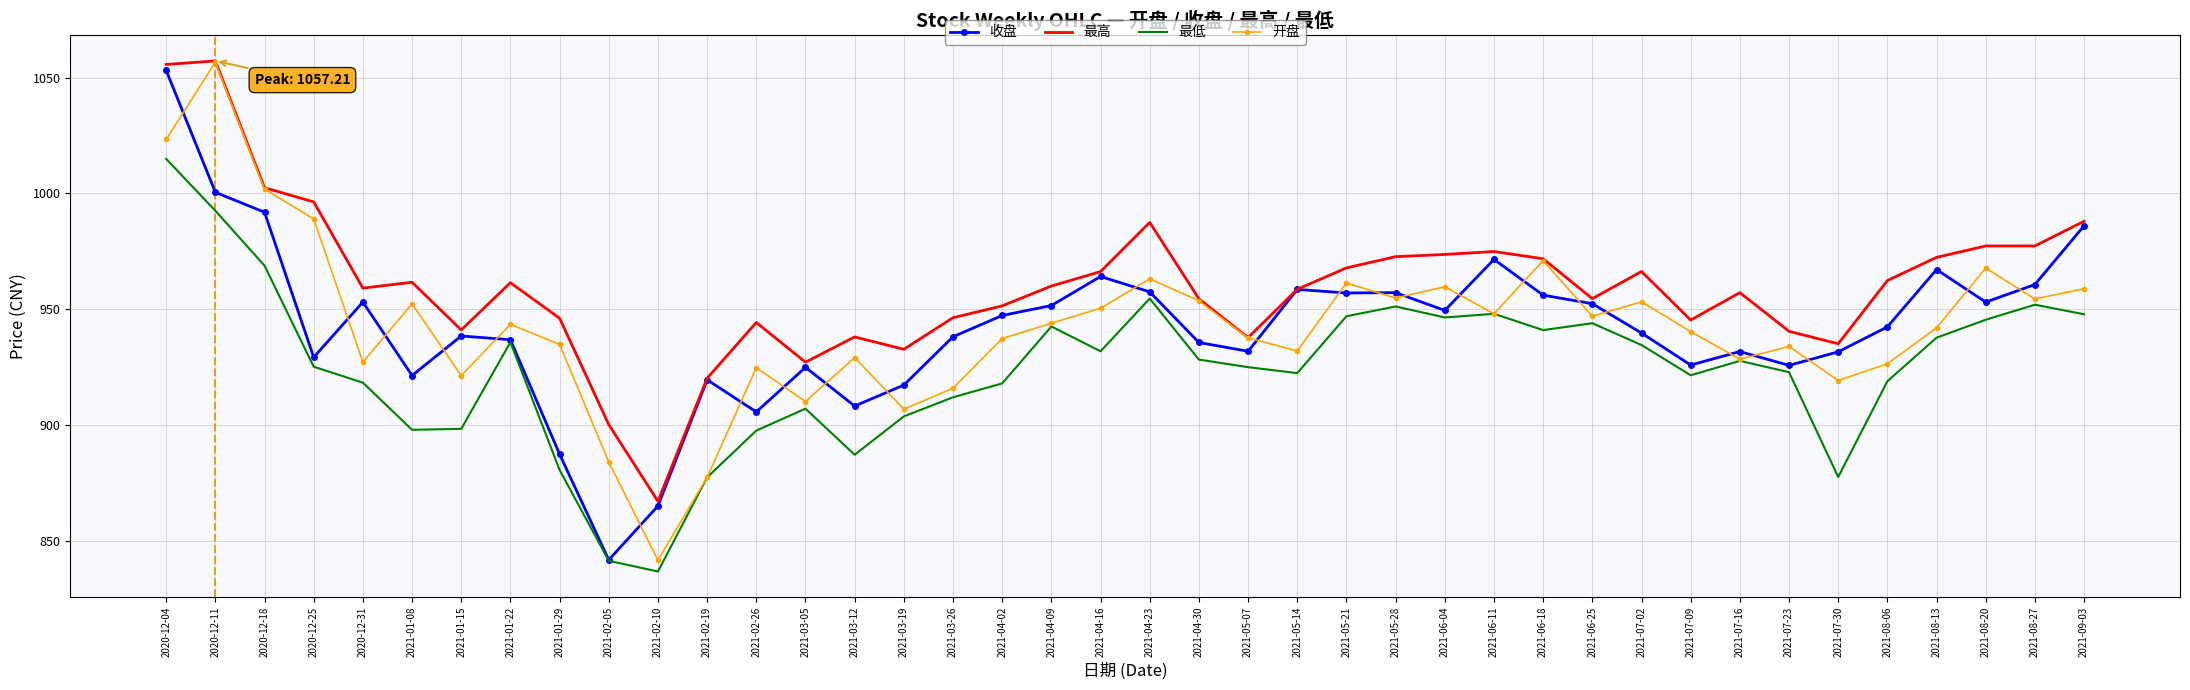

What position from the left is 2021-08-13?

37